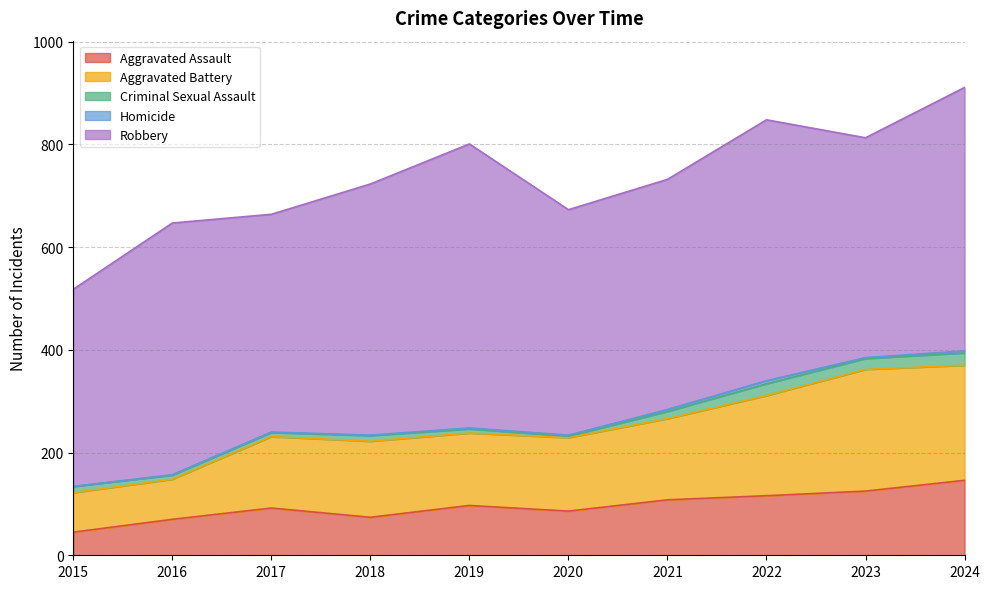

True or false: Aggravated Assault has more than 1 interior local peaks.

True